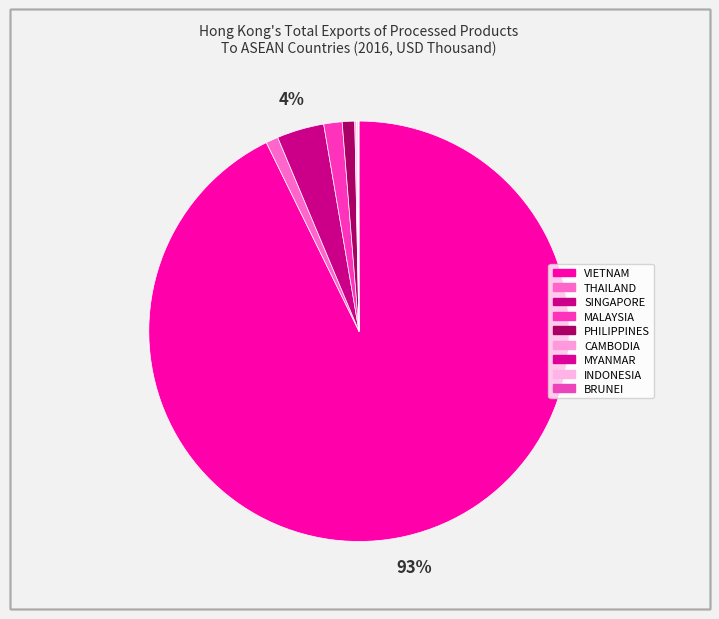

Does VIETNAM account for over 50% of the chart?

Yes